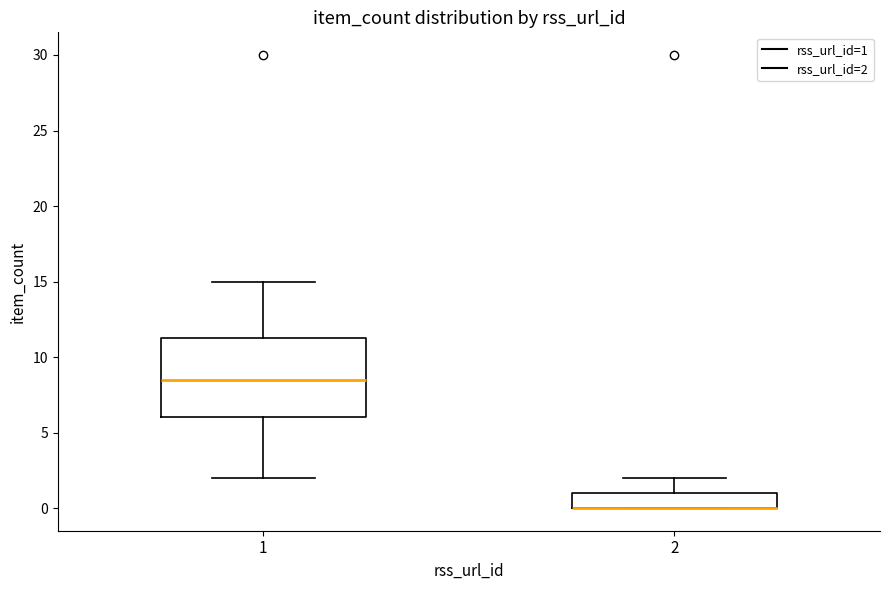

Reading left to right, read every box against the y-axis: the position of its median line, the range the box covers, and the ends of its whiskers. The values are not printed on the chart, so give them approximately, as read against the axis.

1: median 8.5, box 6.0 to 11.5, whiskers 2.0 to 15.0
2: median 0.0 (drawn on the box's lower edge), box 0.0 to 1.0, whiskers 0.0 to 2.0